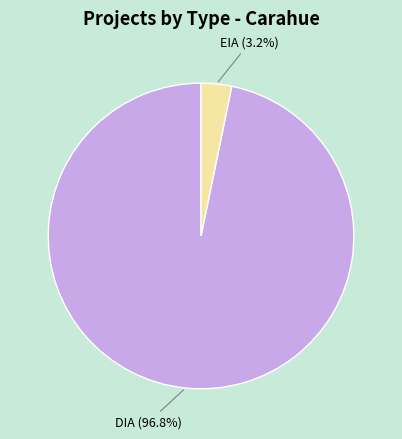

Is it true that EIA is 13% of the pie?

False